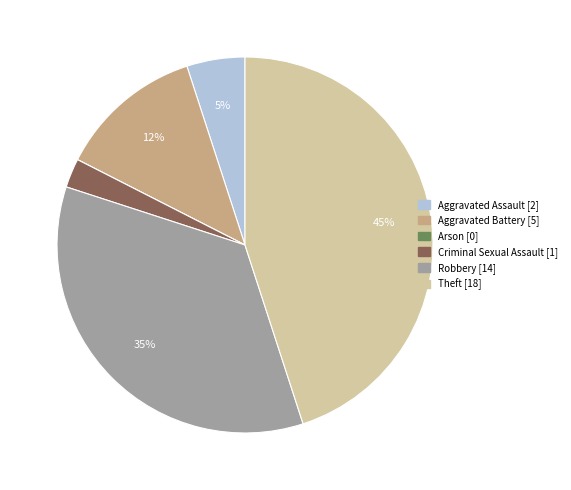

Which has a higher value, Theft or Aggravated Battery?

Theft